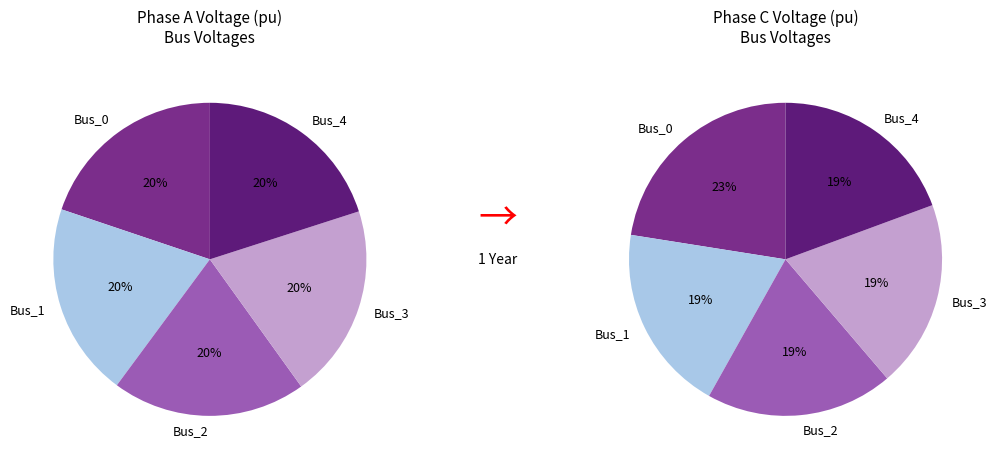

To the nearest percent, what is the difference between the largest and smallest slice percentages?

3%